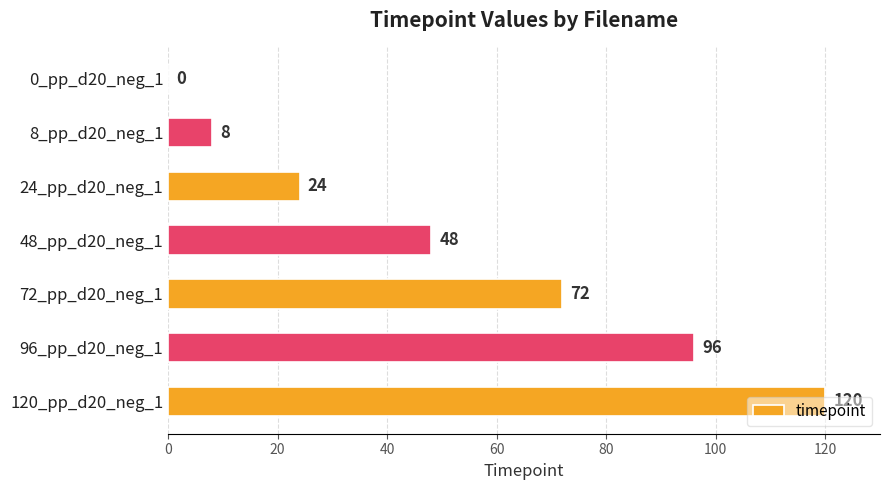

What is the change in value from 8_pp_d20_neg_1 to 72_pp_d20_neg_1?

+64